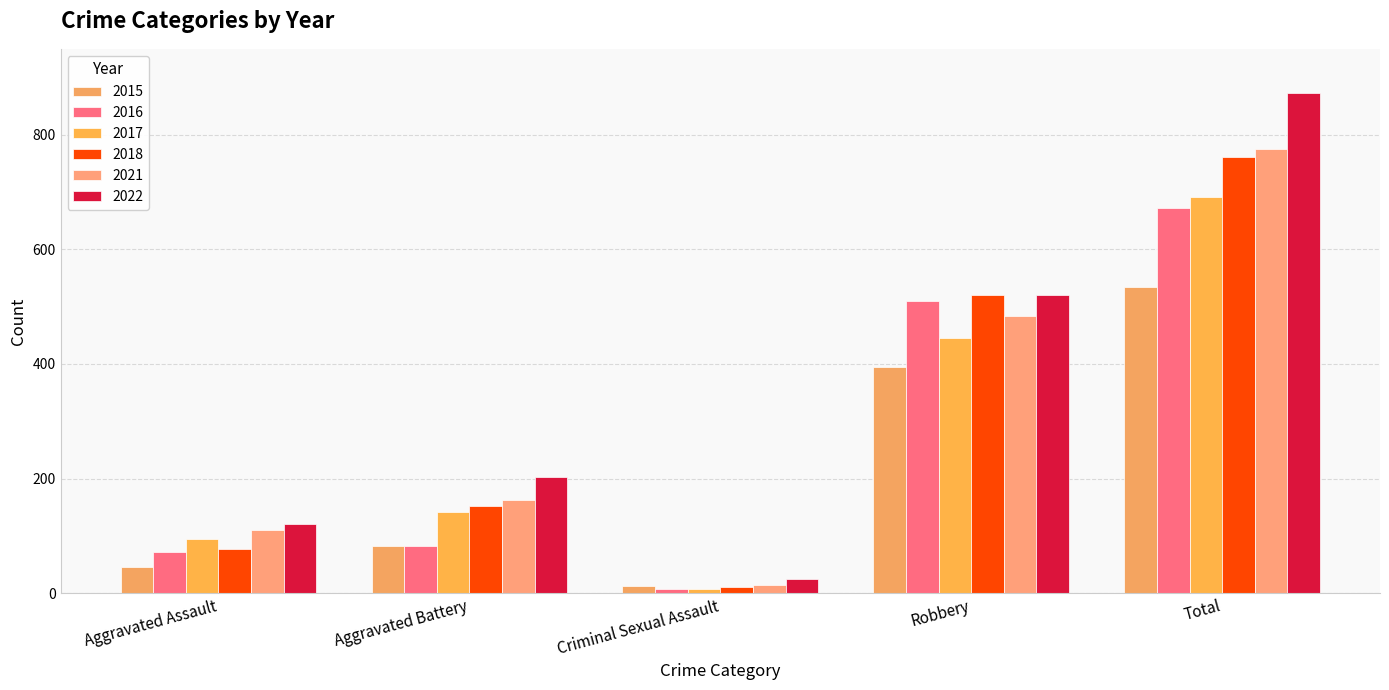

Where does the 2016 series first go above 82?

Robbery